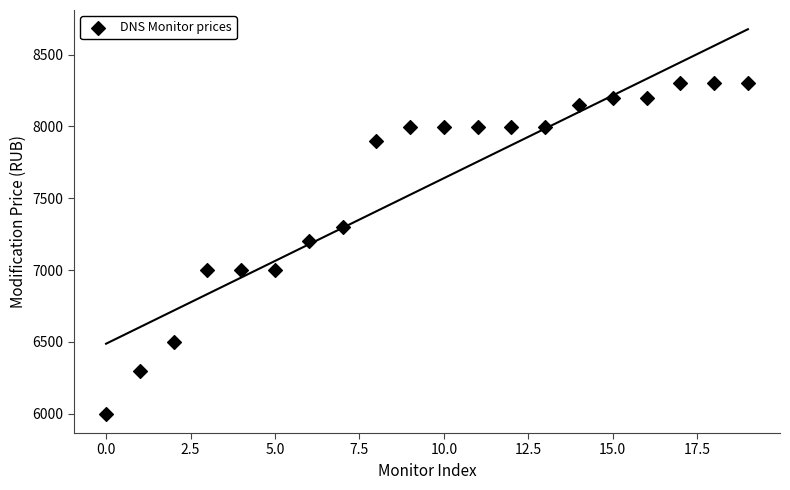

What Y value in the scatter plot is closest to 7149?

7199